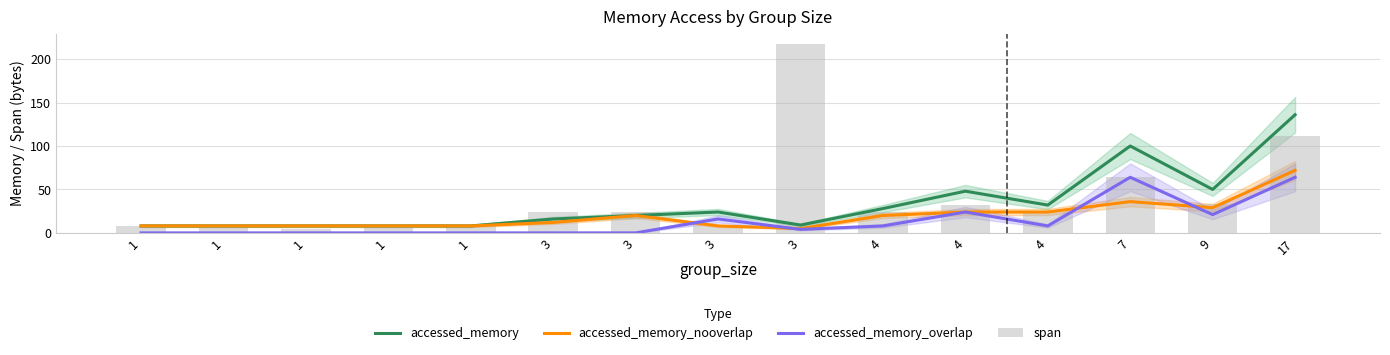

What is the difference between the highest and lowest values at 1?

8